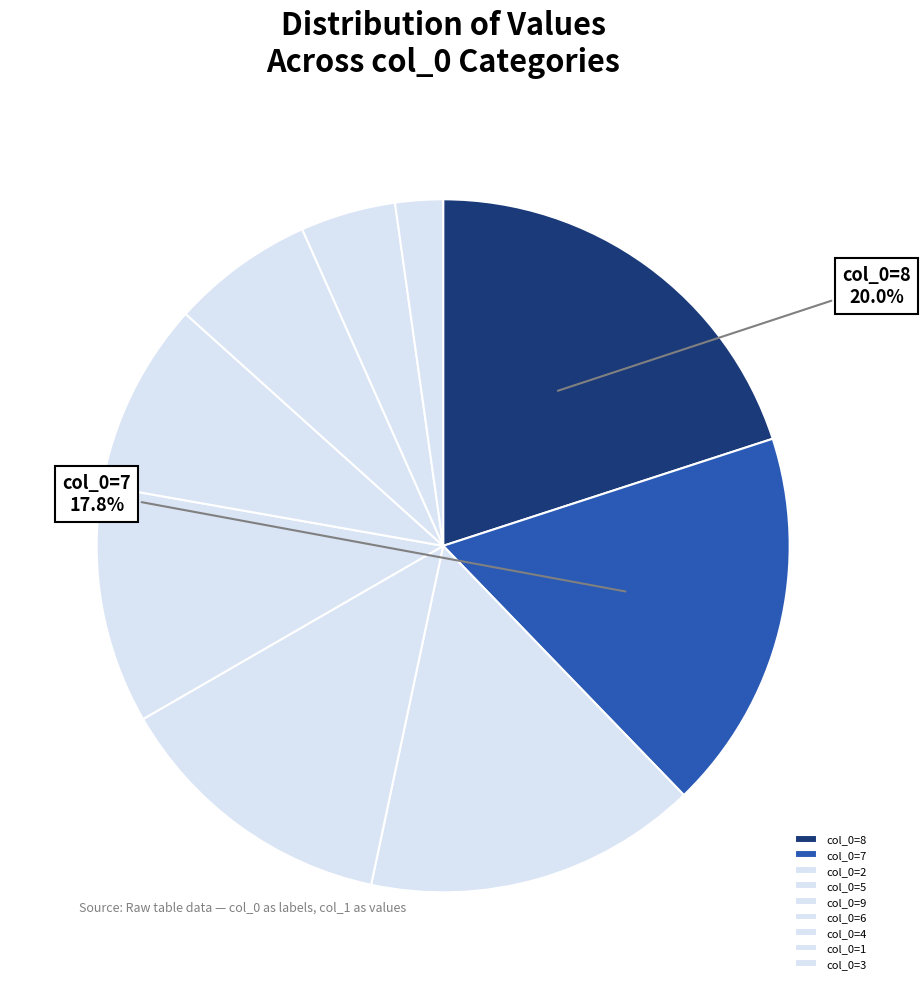

What is the largest slice in the pie chart?

col_0=8